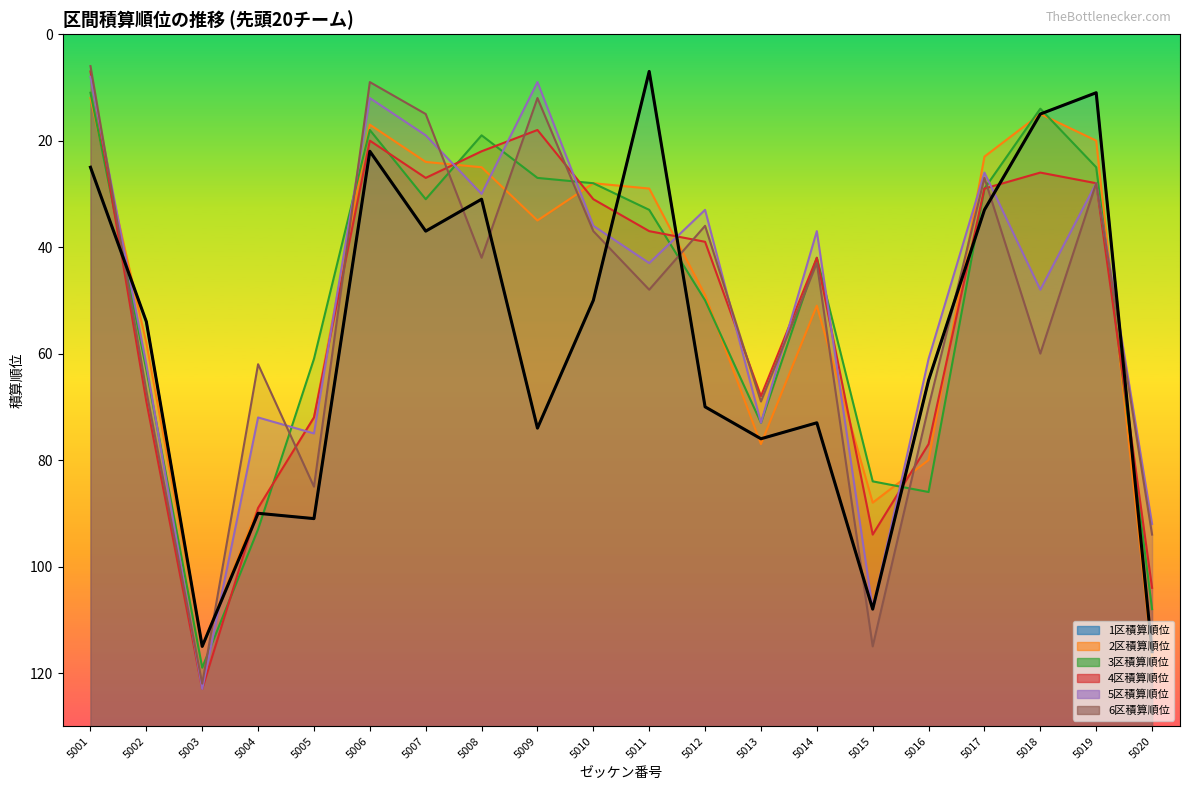

At 5010, list the series in order from largest to smallest.

1区積算順位, 6区積算順位, 5区積算順位, 4区積算順位, 2区積算順位, 3区積算順位